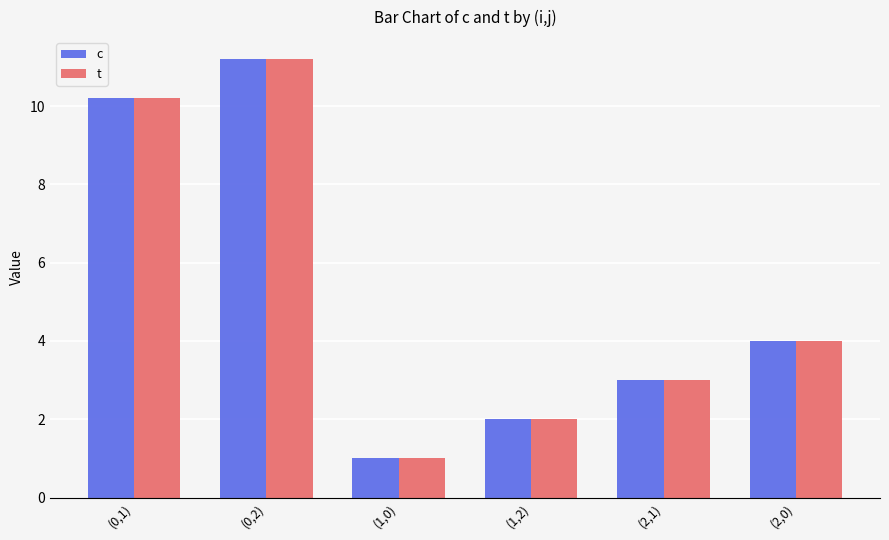

What is the smallest value displayed?

1.0